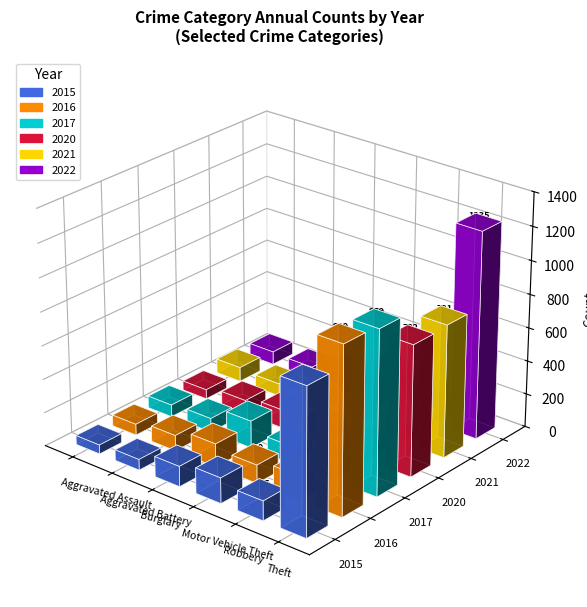

Reading left to right, list all the values displayed in this chart.

2015: 54	64	121	152	117	874
2016: 66	93	139	110	144	999
2017: 72	83	162	104	105	979
2020: 56	82	110	109	102	782
2021: 86	75	95	96	105	791
2022: 78	71	132	219	108	1235